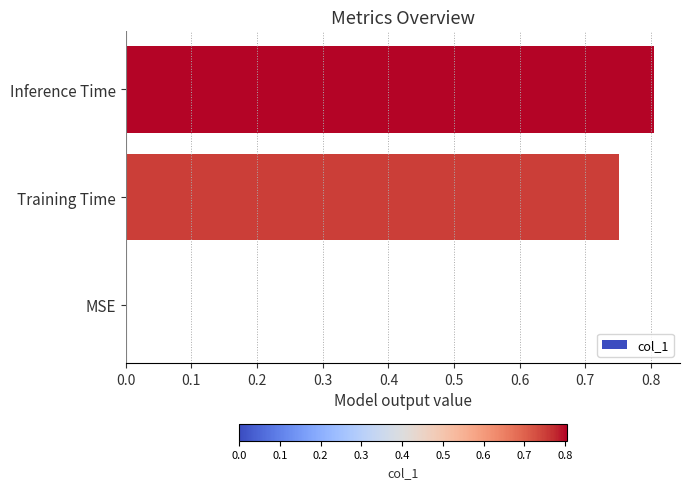

Which label corresponds to the largest value in the chart?

Inference Time